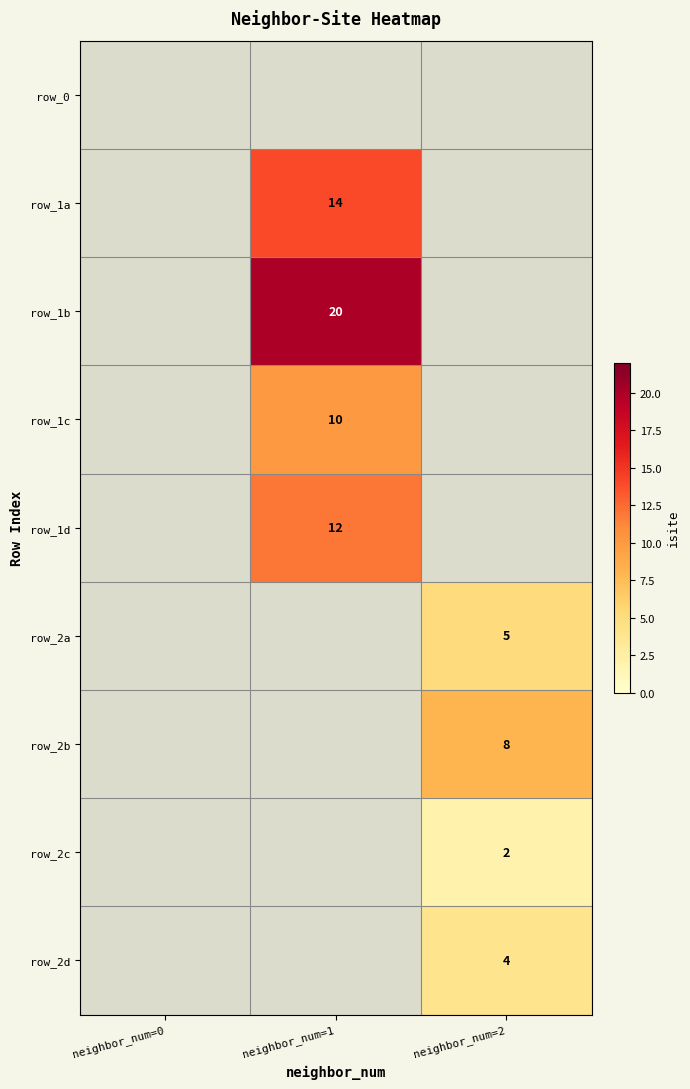

The value of row_1d at neighbor_num=1 is 12. True or false?

True